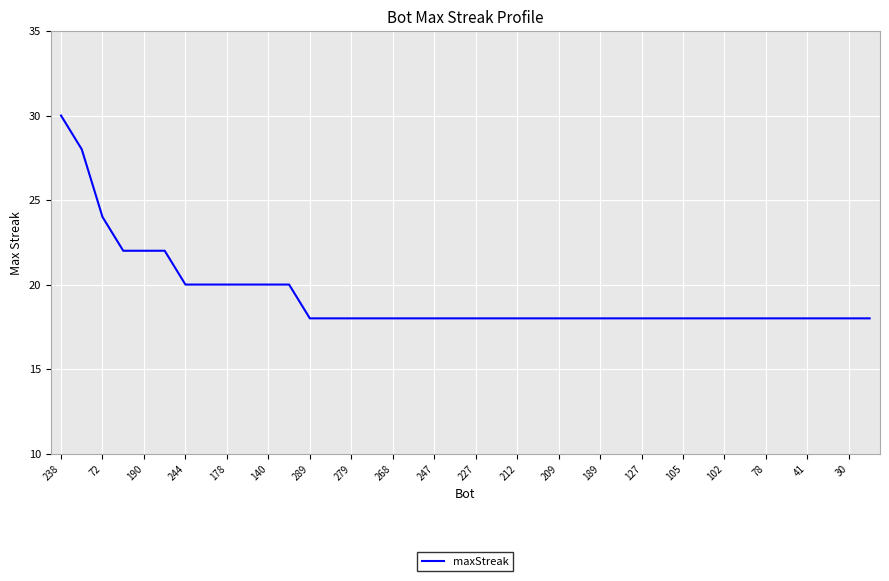

How many lines are shown in the chart?

1